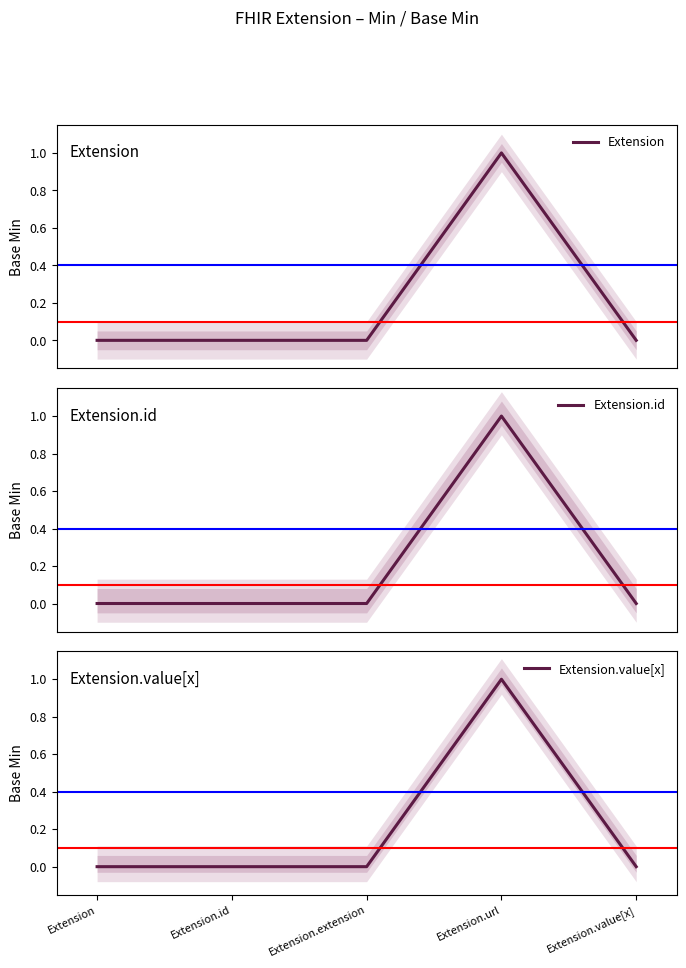

Rank the series by their maximum value, from highest to lowest.

Extension, Extension.id, Extension.value[x]